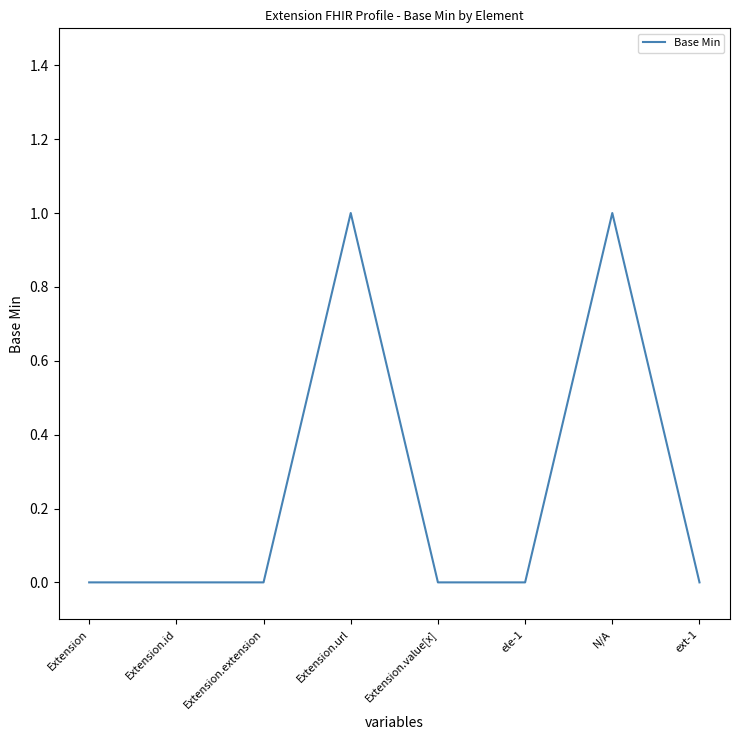

How many series are shown in this chart?

1